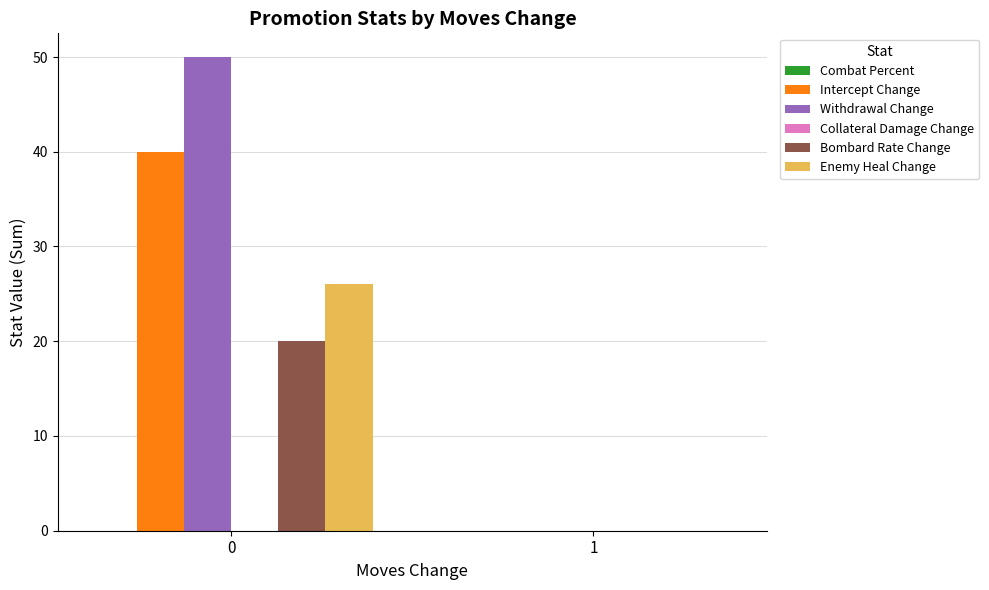

Which series has the largest total across all categories?

Withdrawal Change